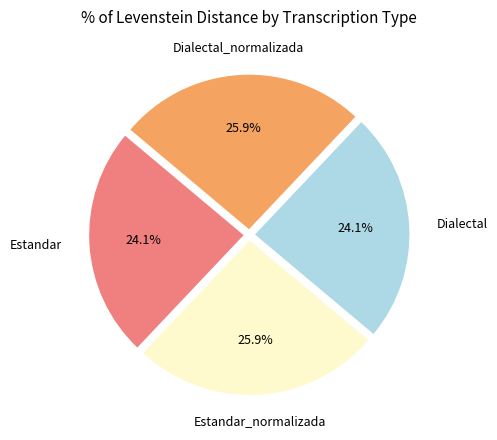

Does any single category account for the majority?

No